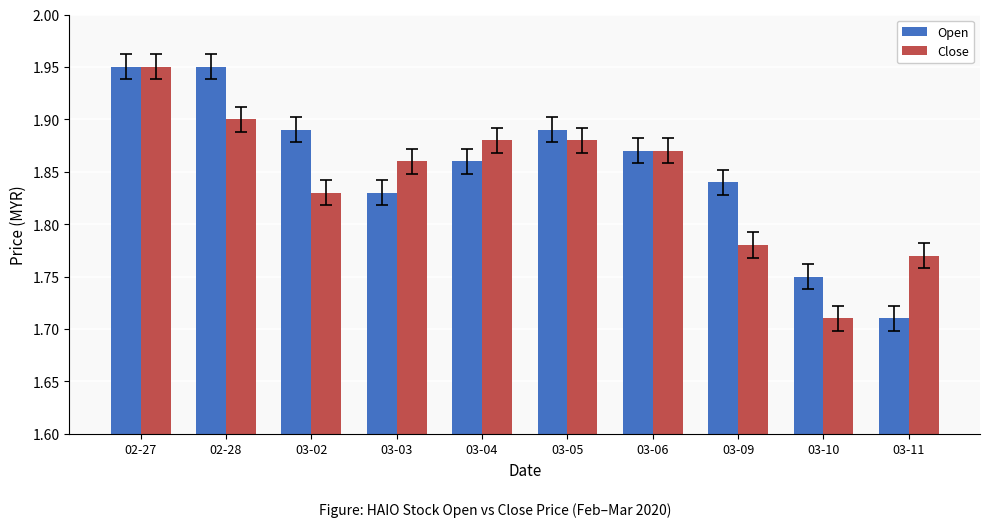

What is the sum of the Open values at 02-28 and 03-11?

3.7